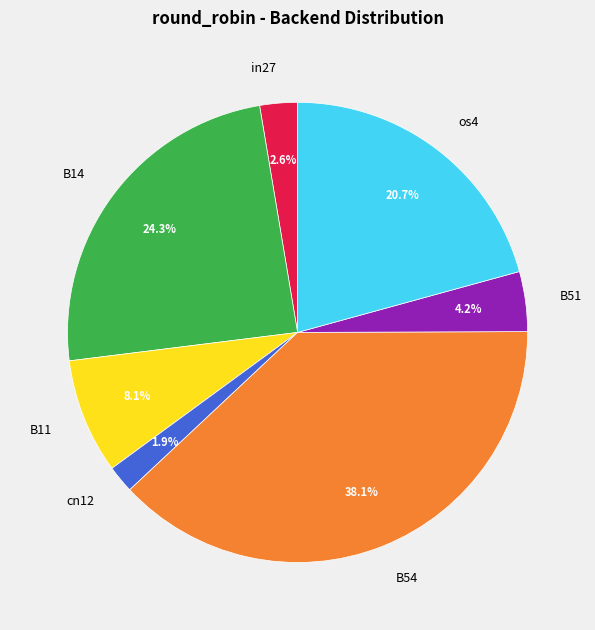

What is the smallest slice in the pie chart?

cn12